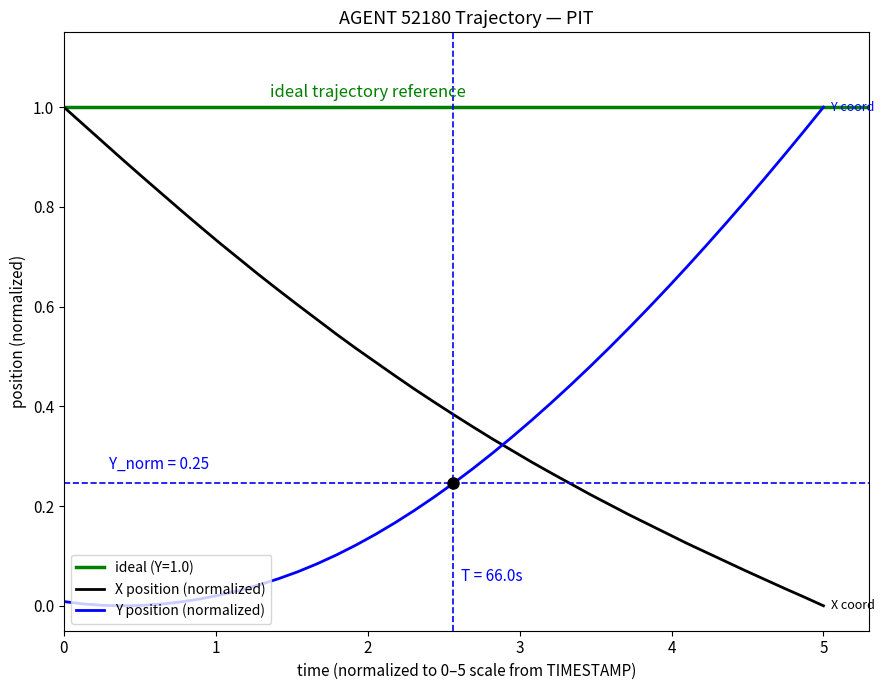

Which series ends up on top after the final intersection of Y position (normalized) and X position (normalized)?

Y position (normalized)